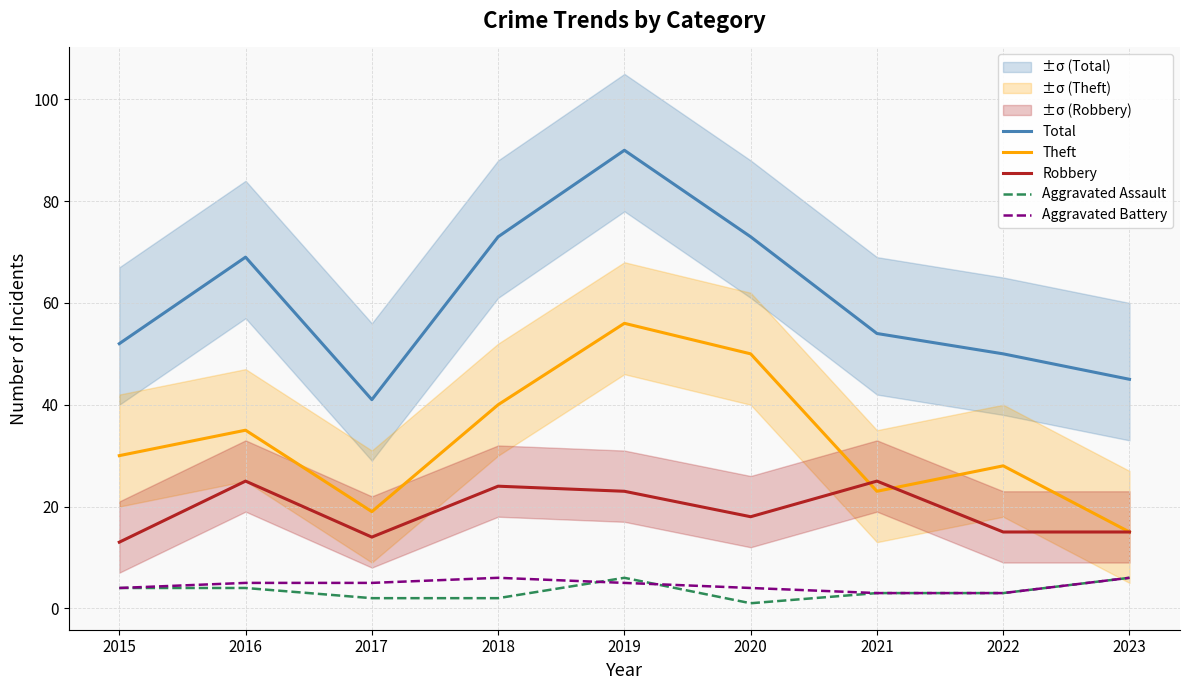

What is the difference between the Total values at 2015 and 2019?

38